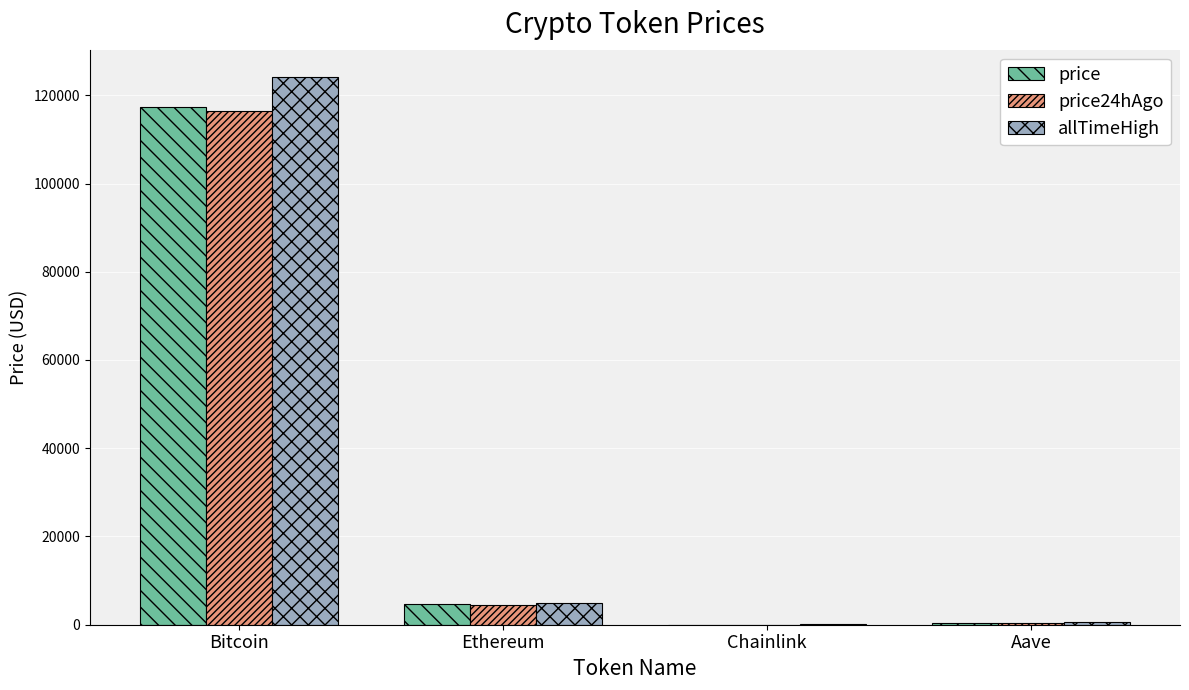

Where is price nearest to the value 58668?

Ethereum